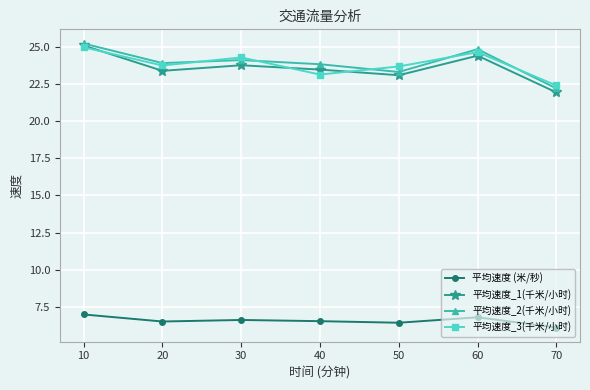

True or false: 平均速度 (米/秒) and 平均速度_1(千米/小时) intersect in this chart.

False